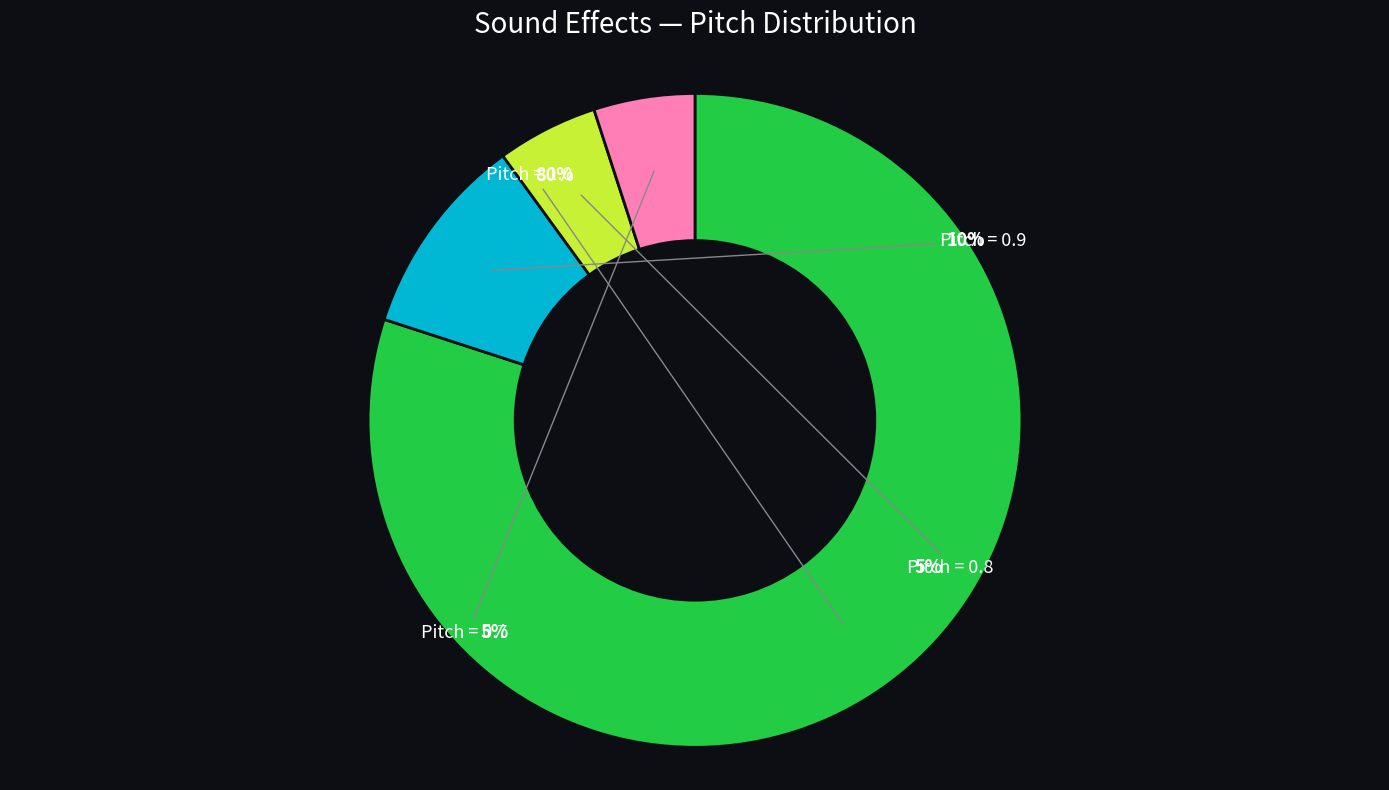

Does any single category account for the majority?

Yes